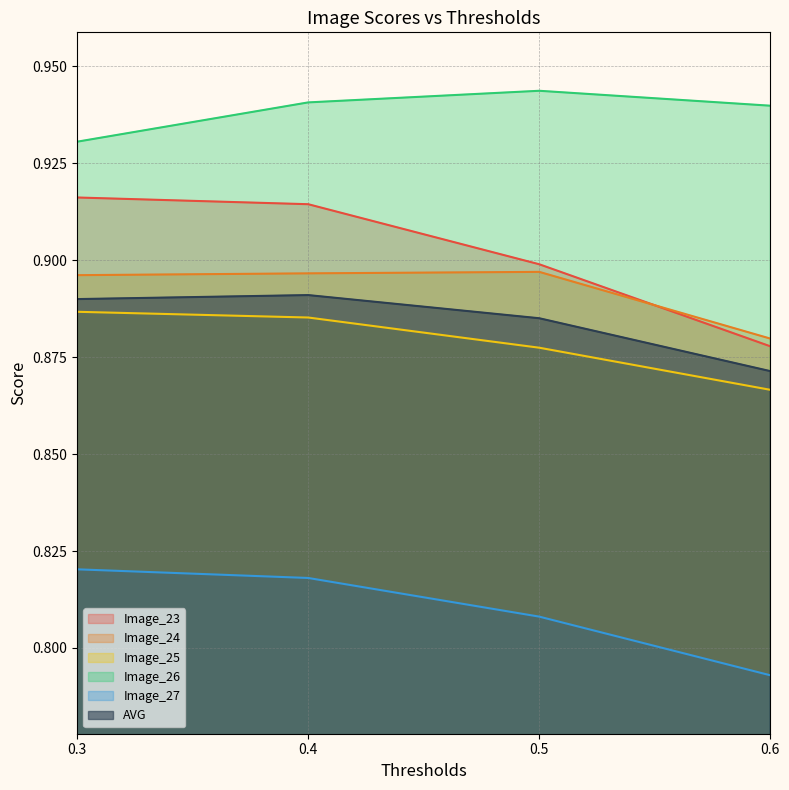

Is the value of AVG at 0.6 greater than the value of Image_25 at 0.3?

No